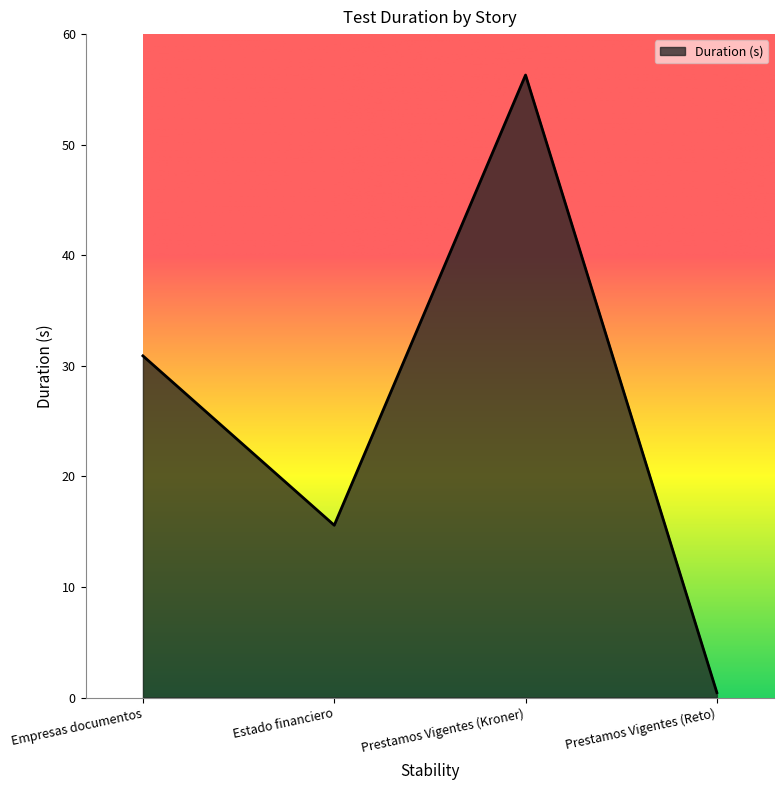

What is the change in value from Estado financiero to Prestamos Vigentes (Reto)?

-15.1